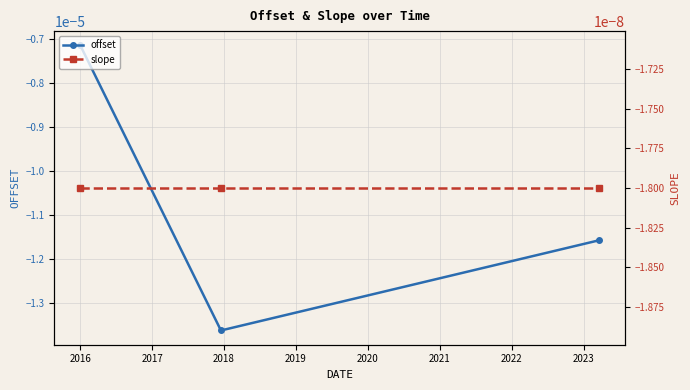

Rank the series by their maximum value, from highest to lowest.

slope, offset